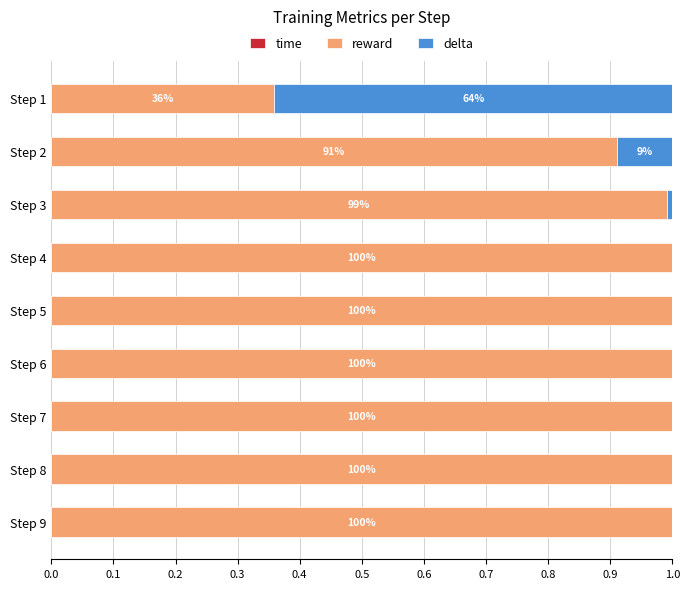

How many series are shown in this chart?

3